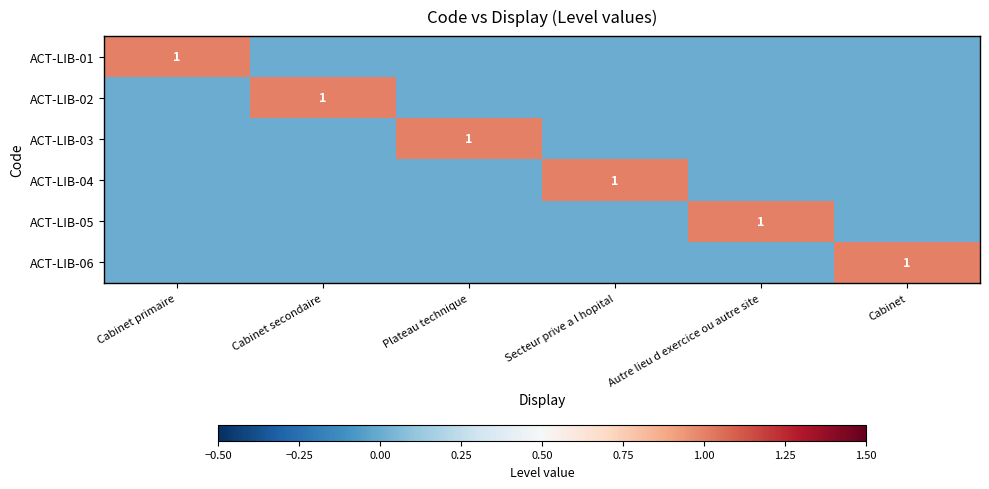

True or false: ACT-LIB-05 has a value of 2 at Autre lieu d exercice ou autre site.

False